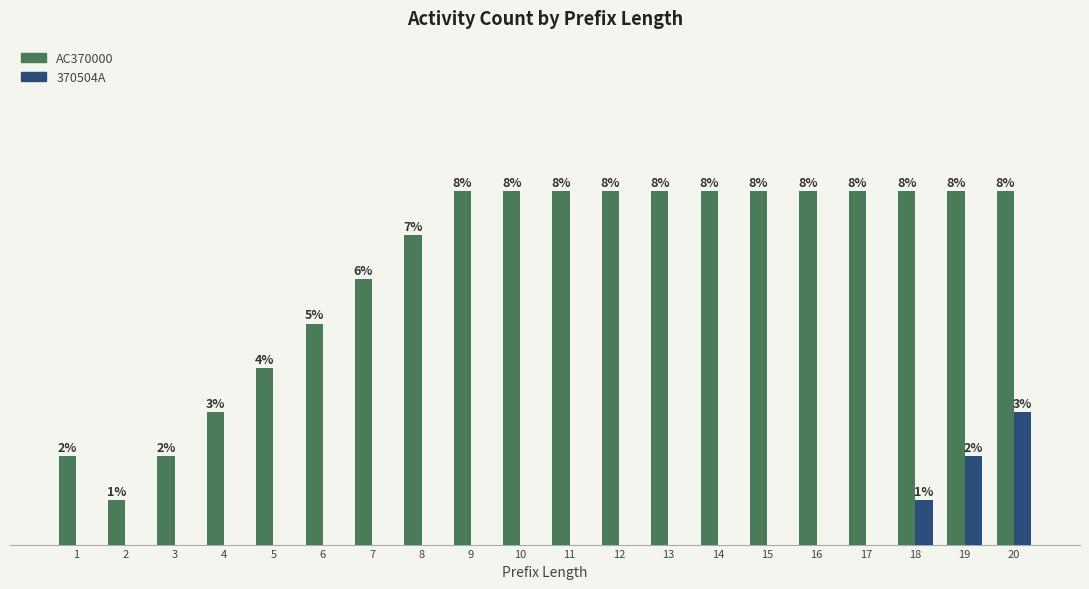

Between 3 and 9, which series saw the biggest shift?

AC370000